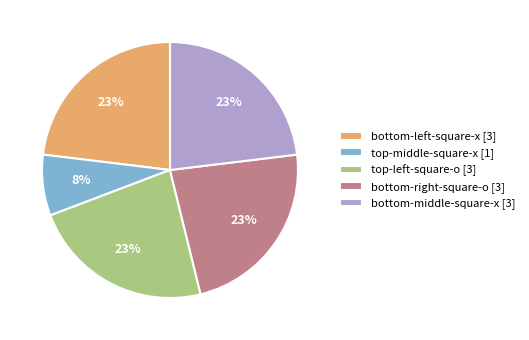

Which category has the smallest portion of the pie?

top-middle-square-x [1]